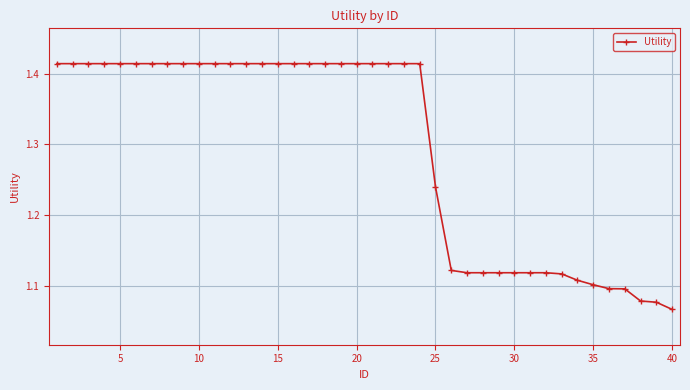

How many values are between 1 and 2?

40